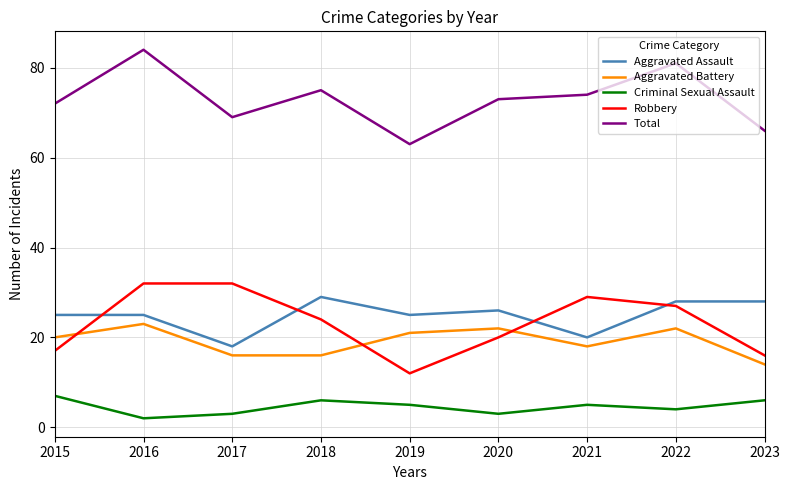

True or false: Criminal Sexual Assault has more than 1 interior local peaks.

True